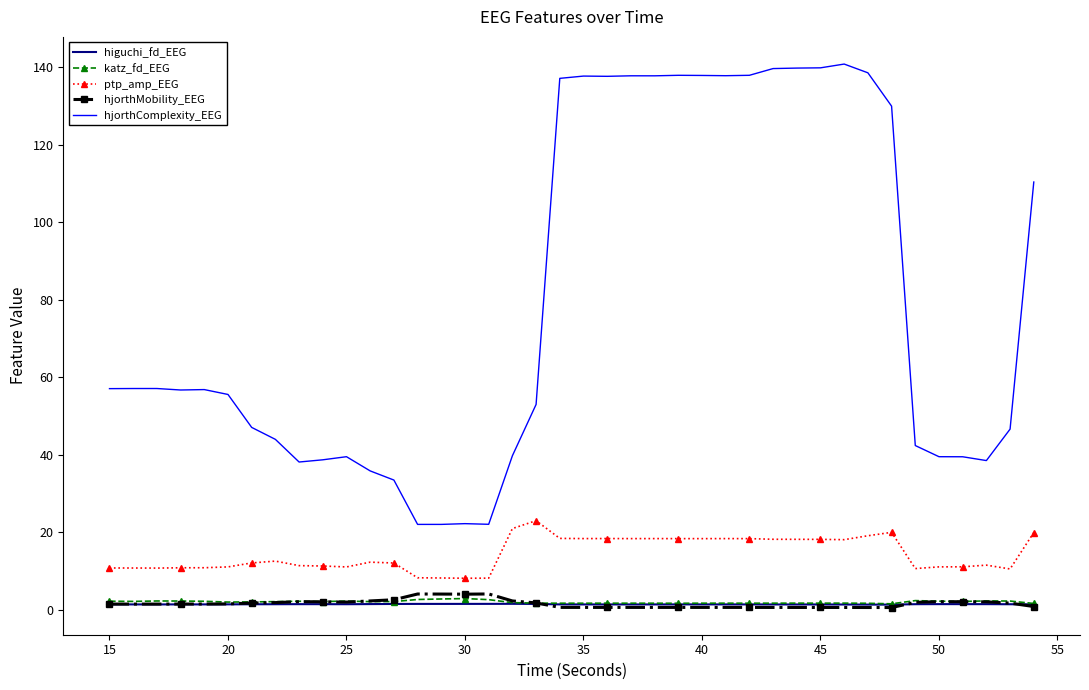

True or false: katz_fd_EEG and hjorthComplexity_EEG cross at least once.

False